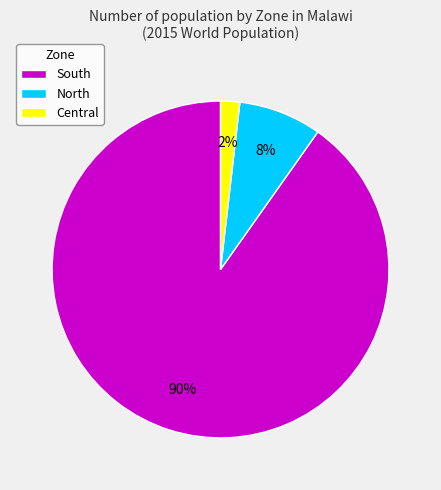

Between North and Central, which is larger?

North